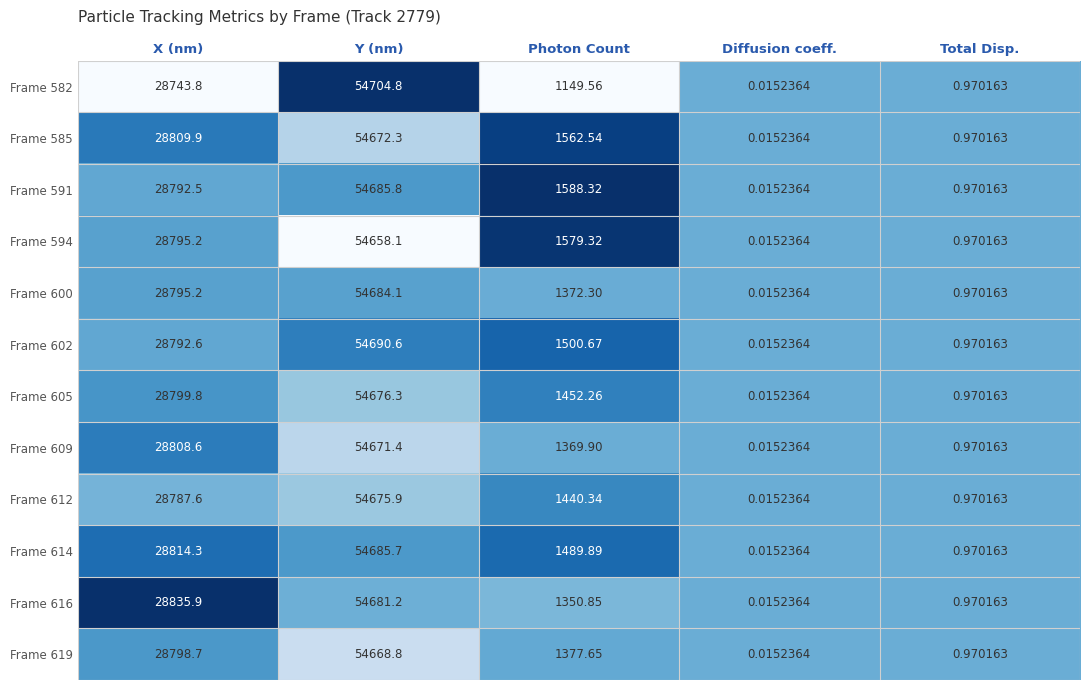

At which label does Frame 582 first exceed 1149?

X (nm)